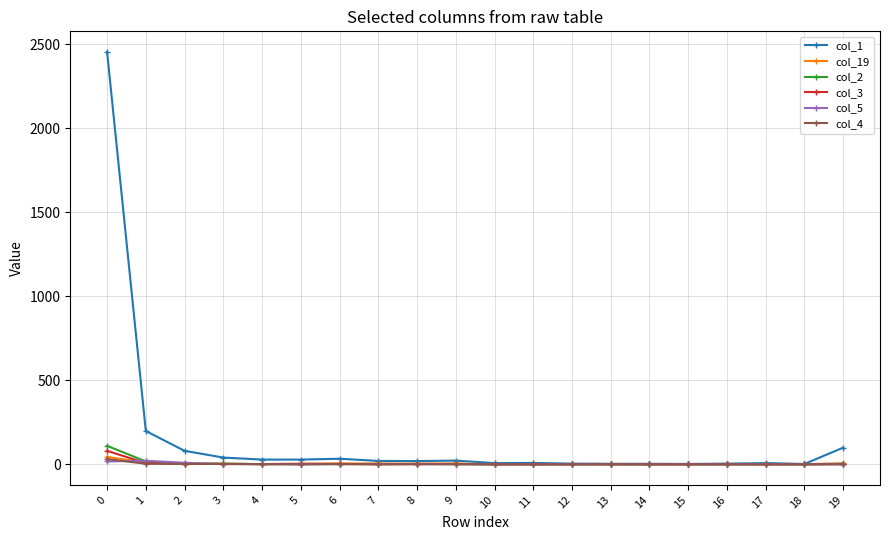

How many lines are shown in the chart?

6